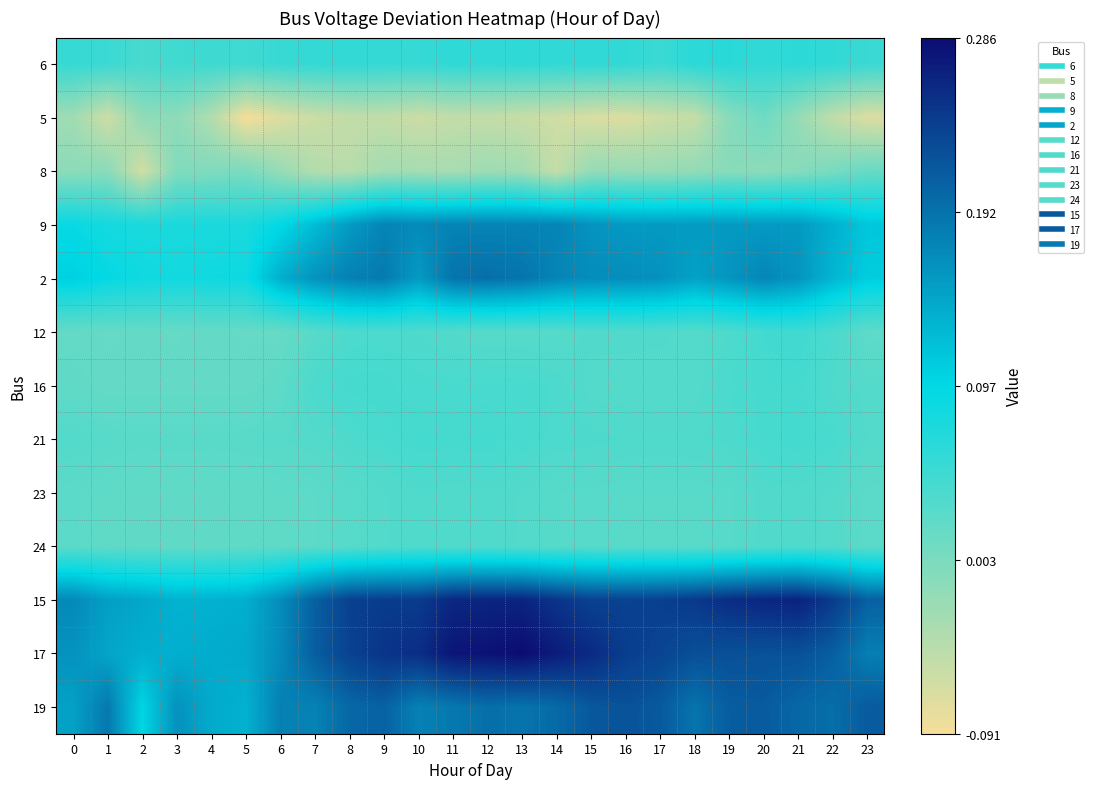

Which series has the largest range (max minus min)?

17